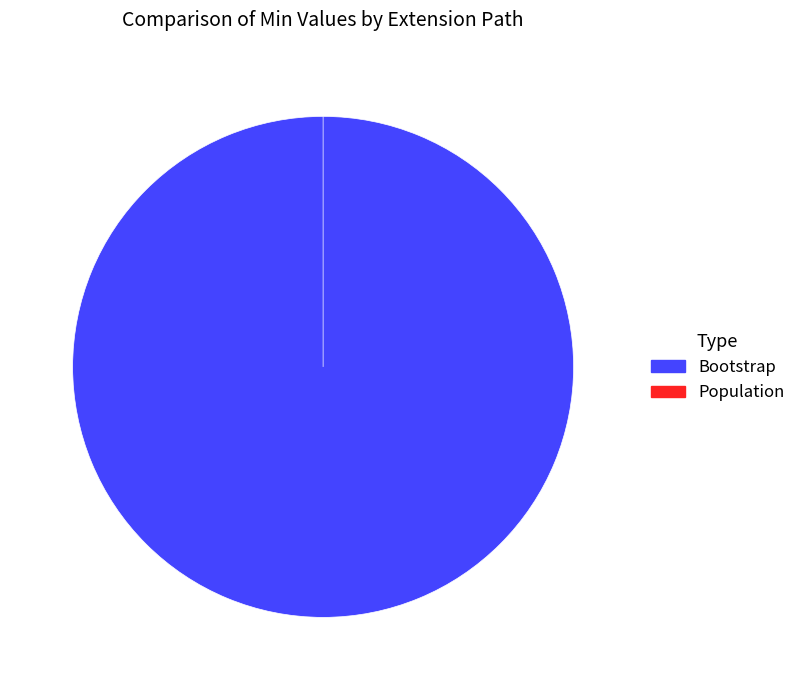

Is it true that Extension is 0% of the pie?

True